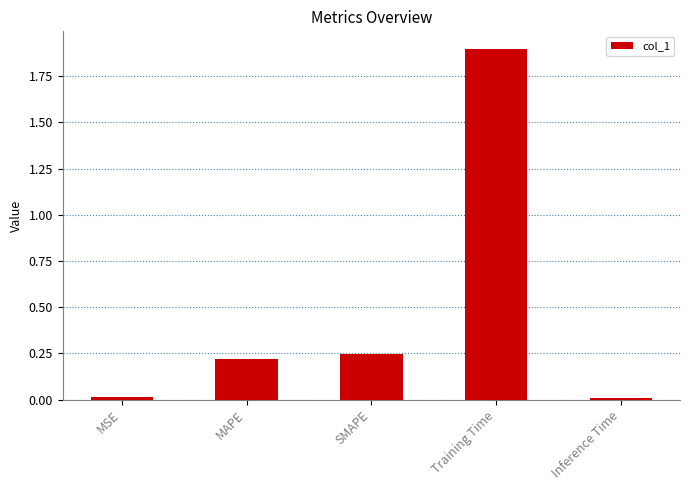

What is the difference between the maximum and minimum values?

1.9